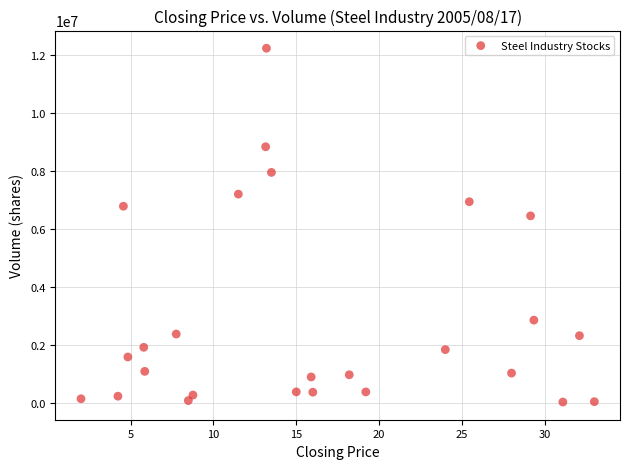

What is the range of Y values (max minus min)?

12215430